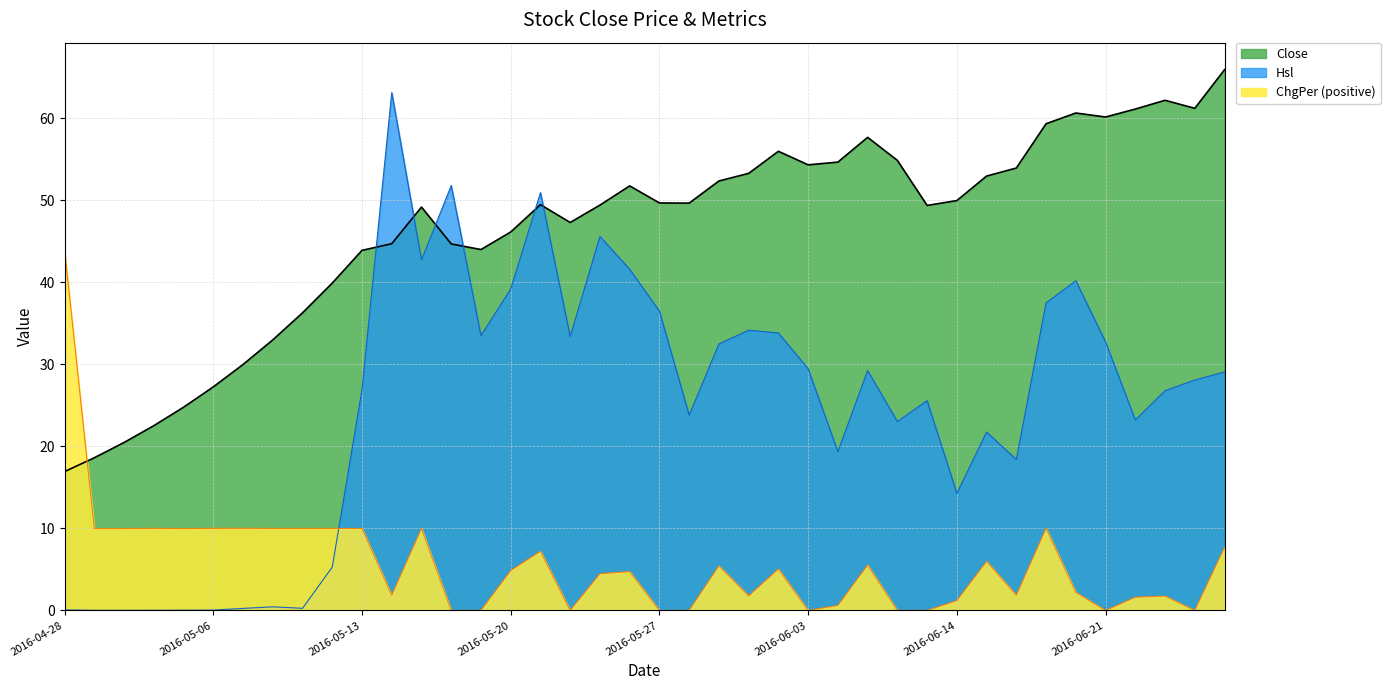

At how many categories does at least one series exceed 57?

9